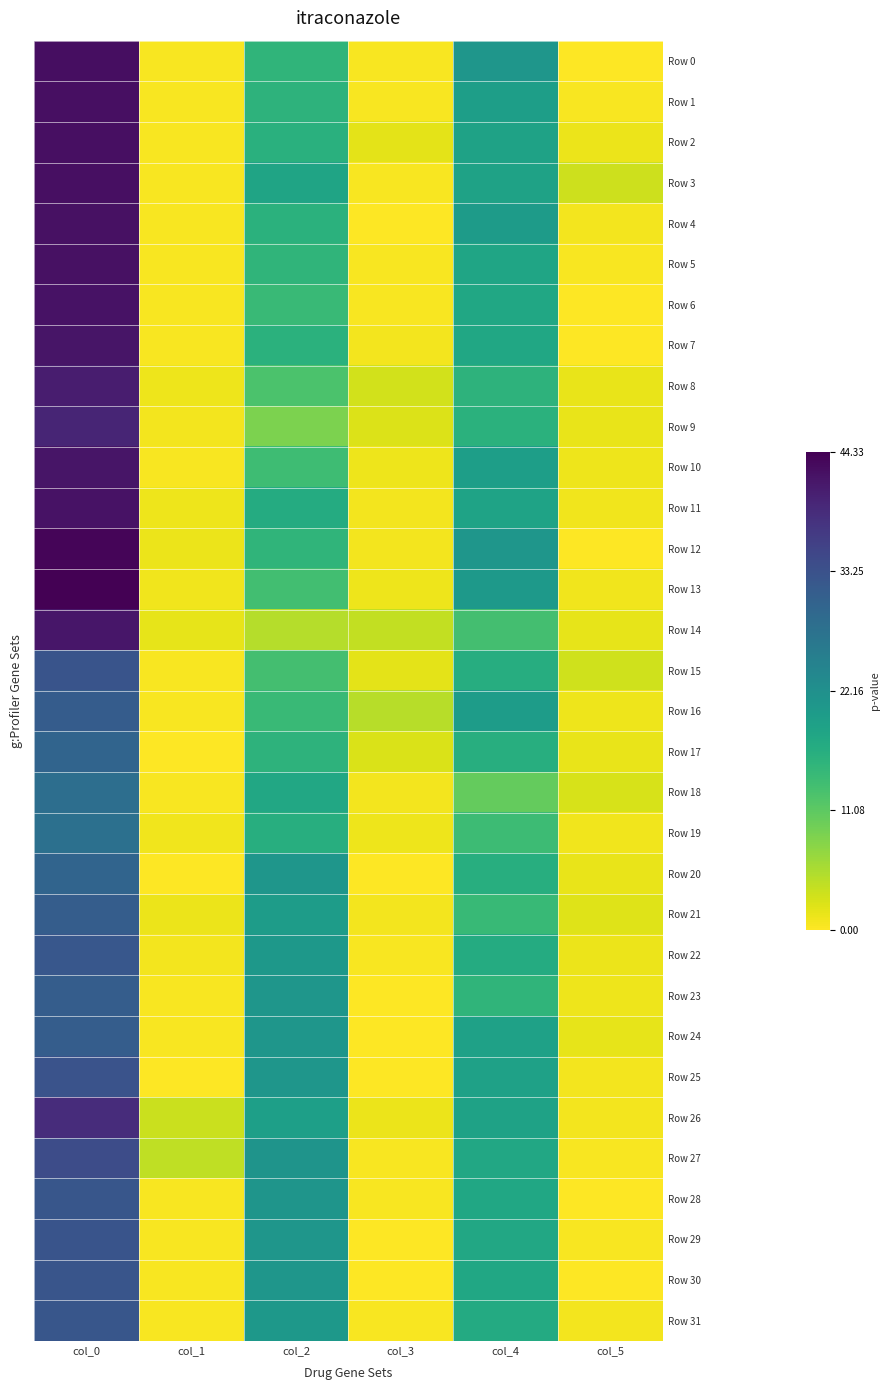

Which series has the largest total across all categories?

Row 3